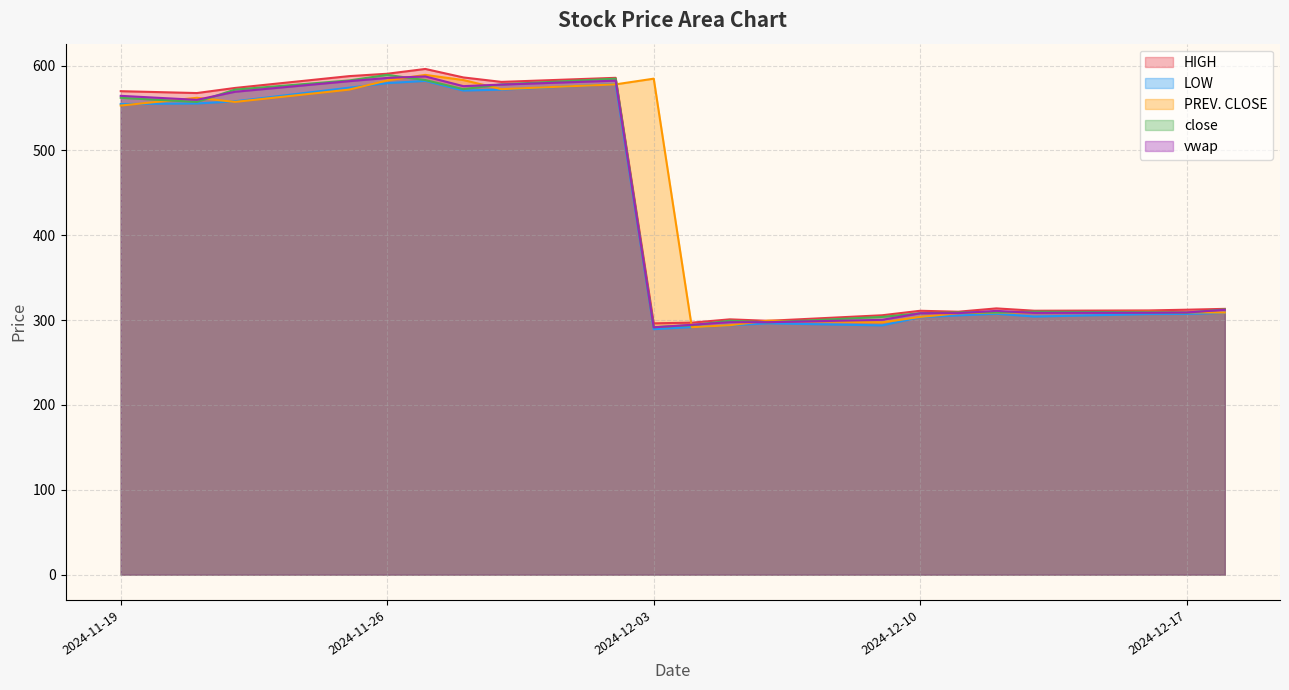

What is the value of the LOW point at the 12th from the left?

293.9